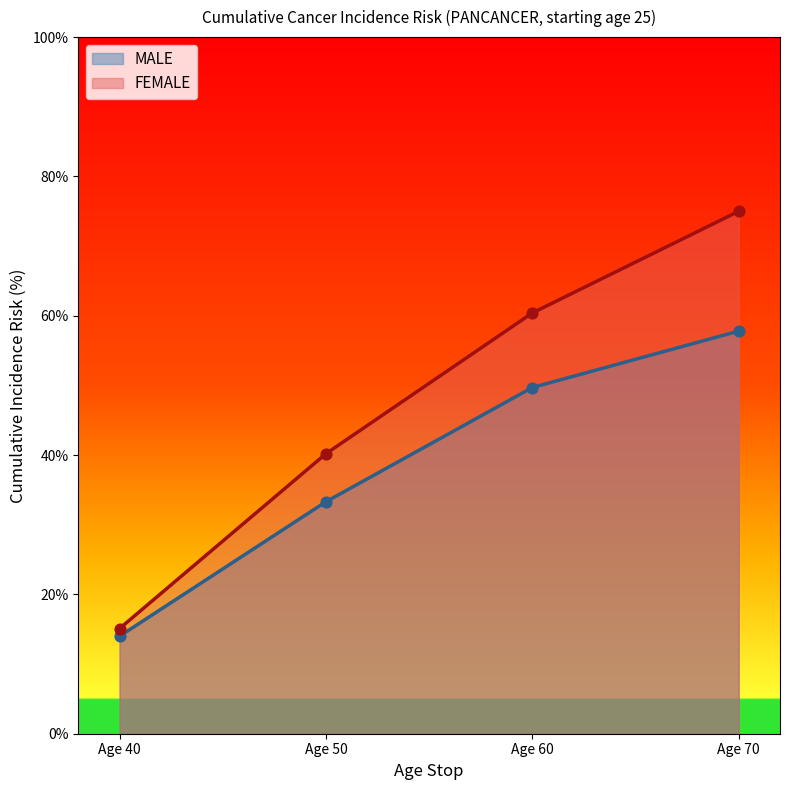

Which series has the widest spread of Y values?

FEMALE